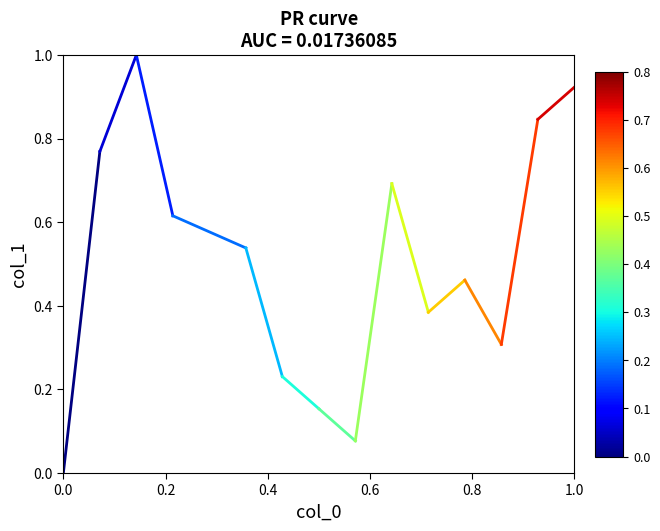

How many lines are shown in the chart?

1